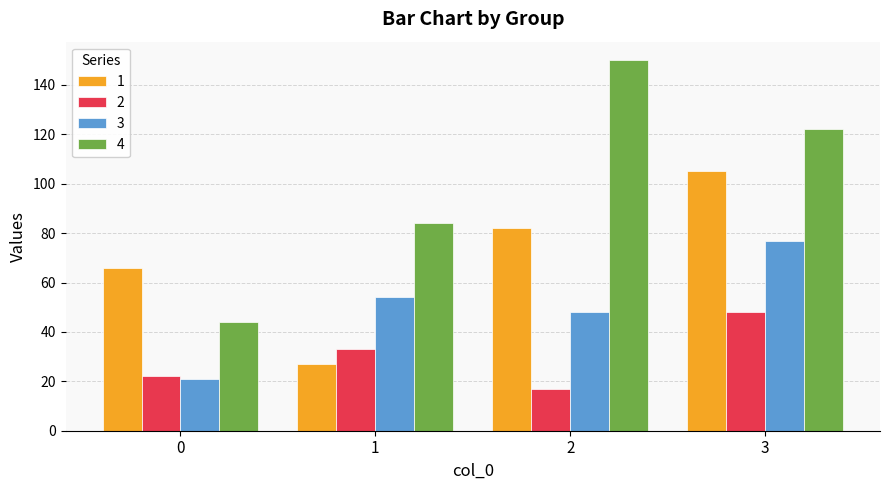

Reading right to left, transcribe all the data shown in this chart.

1: 105	82	27	66
2: 48	17	33	22
3: 77	48	54	21
4: 122	150	84	44